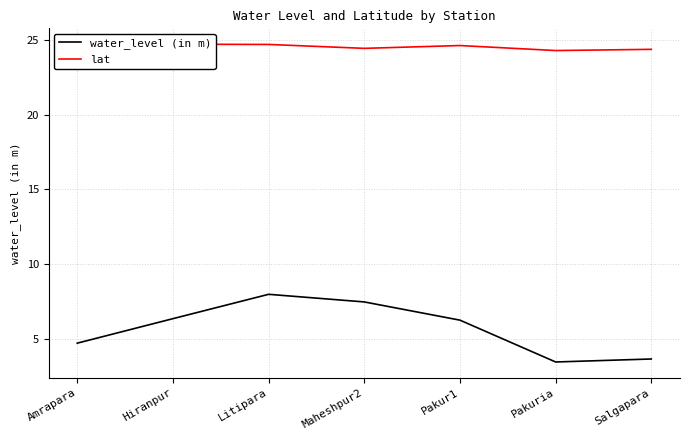

True or false: lat and water_level (in m) intersect in this chart.

False